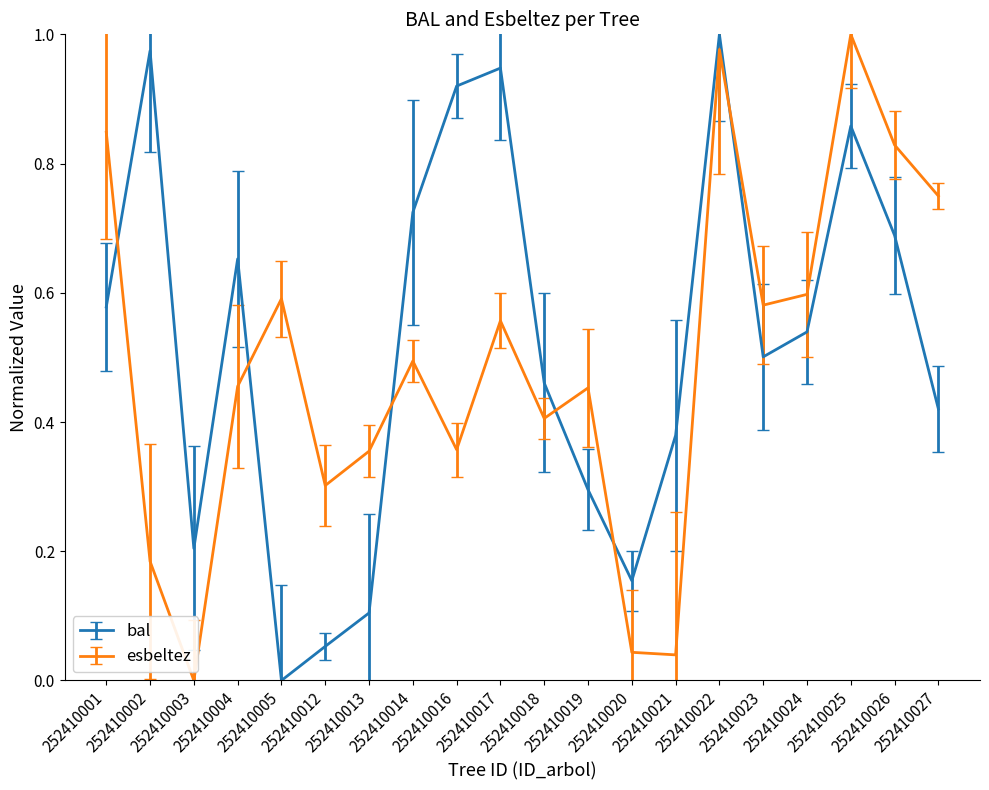

What is the spread (max minus min) of values at 252410021?

0.3